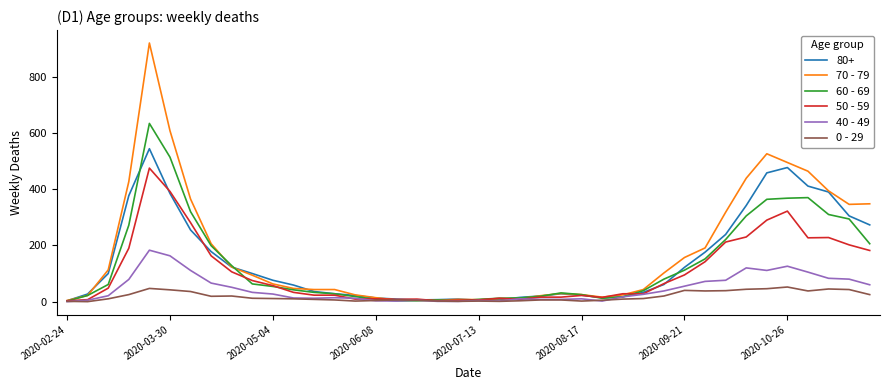

How many lines are shown in the chart?

6